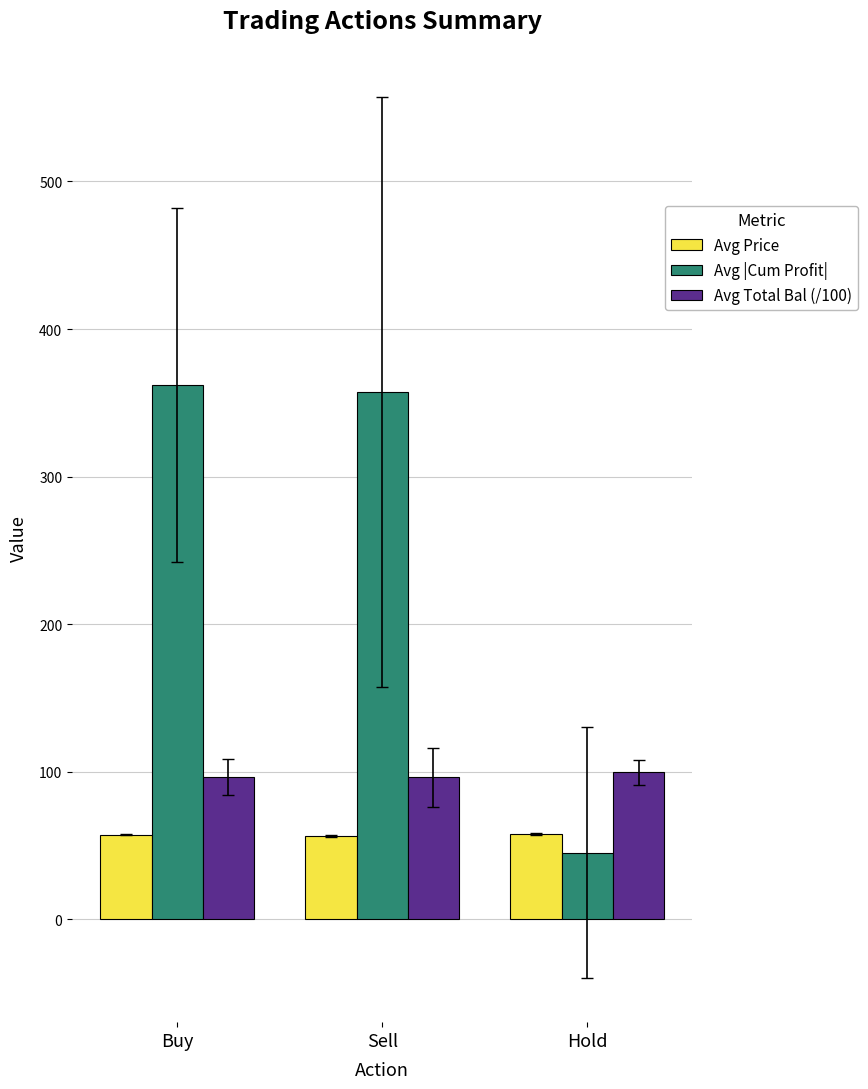

Where is Avg |Cum Profit| nearest to the value 203?

Sell